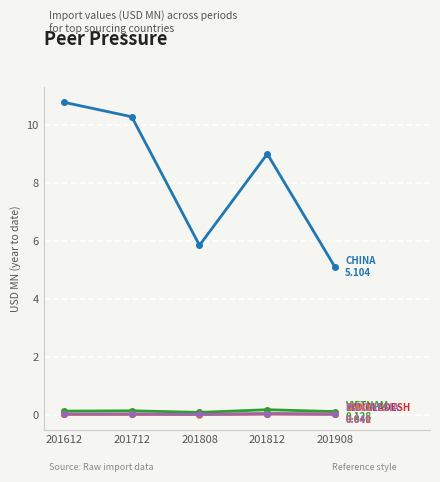

Which category has the highest value across all series?

201612